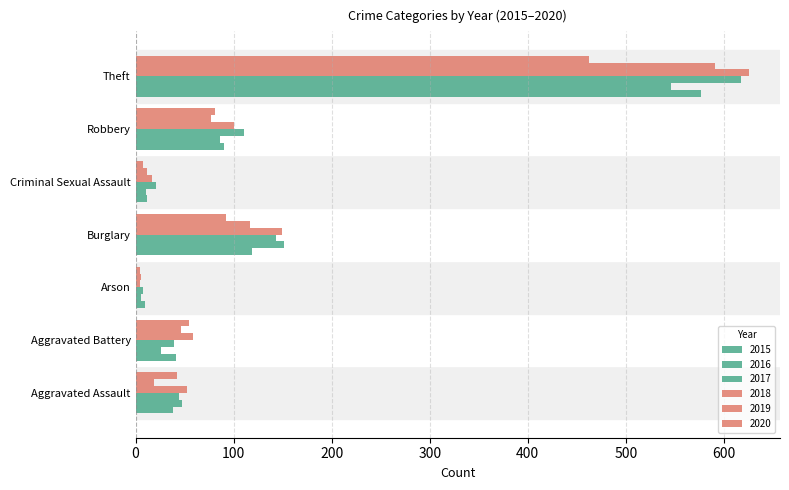

Rank the categories by 2018 value from lowest to highest.

Arson, Criminal Sexual Assault, Aggravated Assault, Aggravated Battery, Robbery, Burglary, Theft